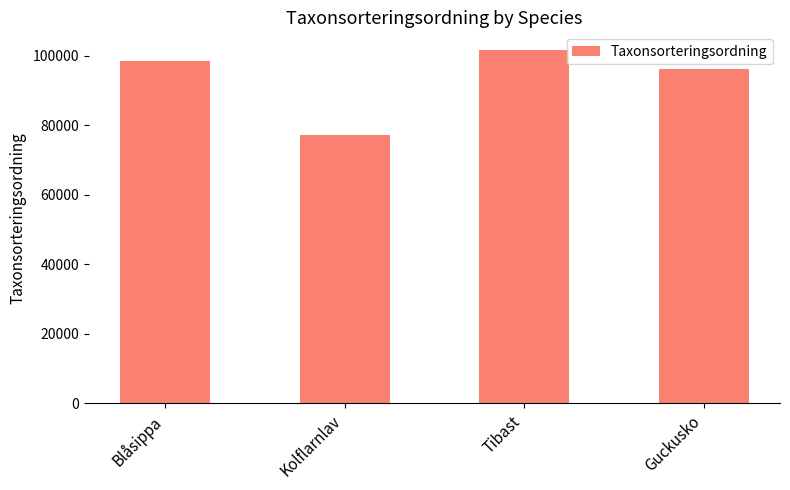

Does the chart contain stacked bars?

No